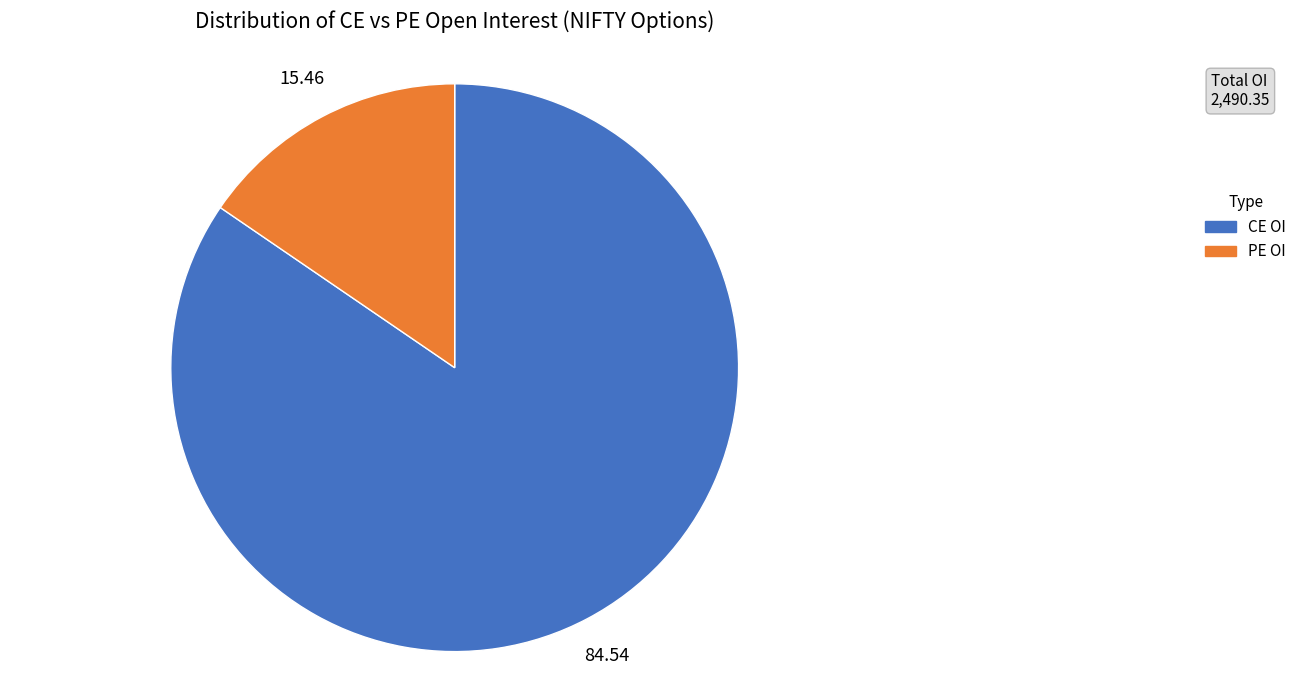

Which slice represents more than half of the pie?

CE OI